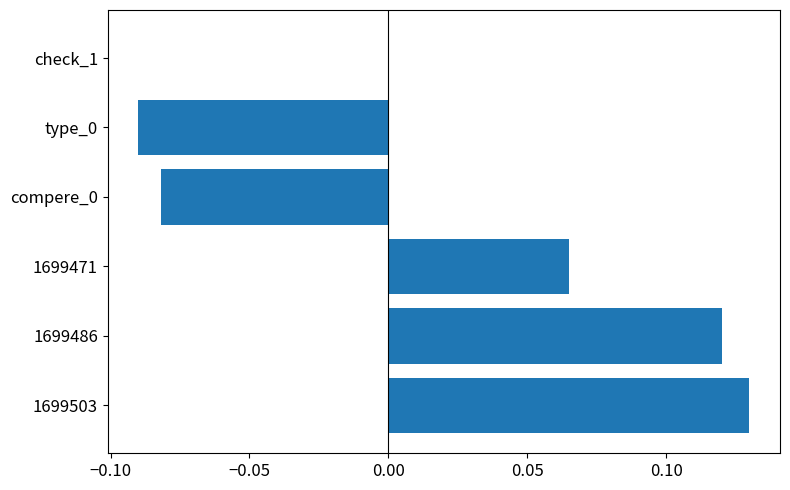

Is it true that the value at type_0 is -0.2?

False